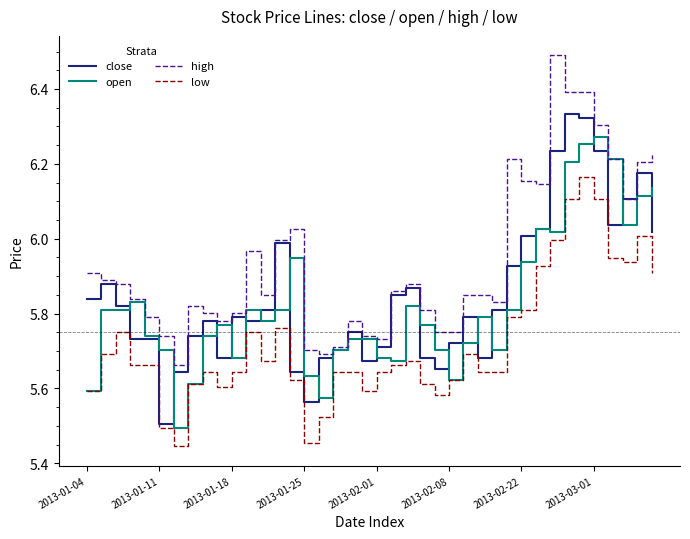

True or false: low and high cross at least once.

False